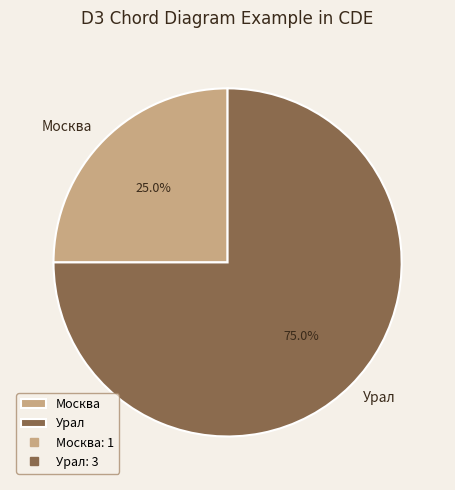

Count the number of slices in the pie.

2